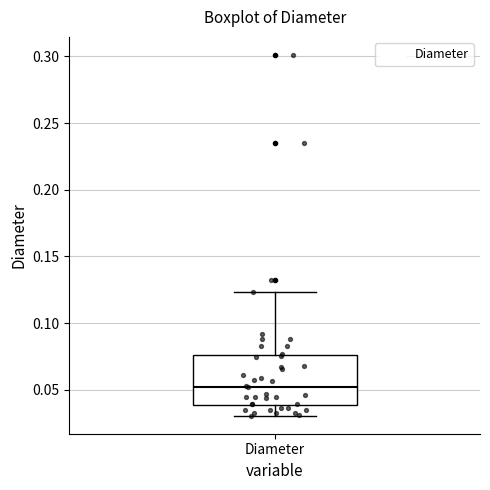

Read this box plot against the y-axis: the position of the median line, the range covered by the box, and the ends of both whiskers. The values are not printed on the chart, so give them approximately, as read against the axis.

median 0.050, box 0.040 to 0.075, whiskers 0.030 to 0.125